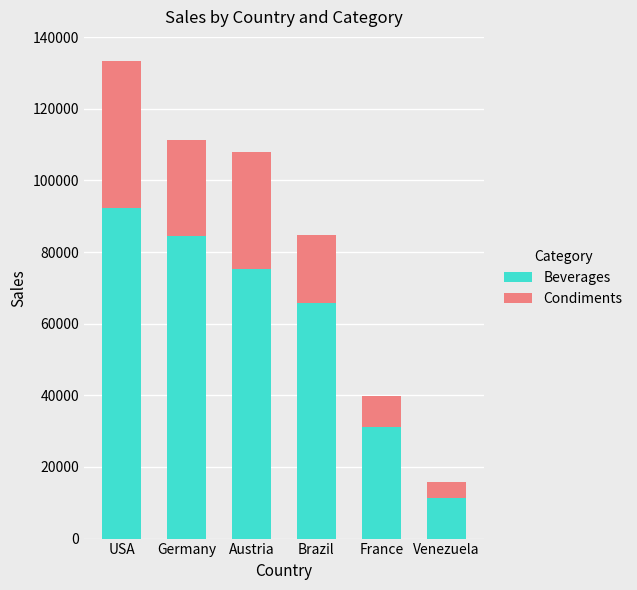

What is the sum of all Beverages values?

360470.0